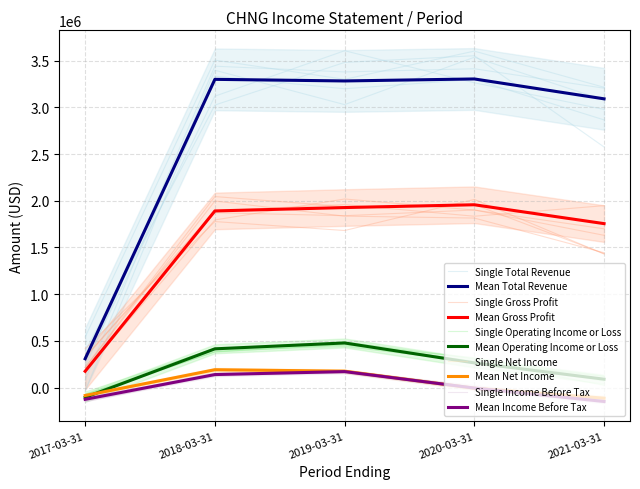

True or false: Gross Profit and Operating Income or Loss intersect in this chart.

False